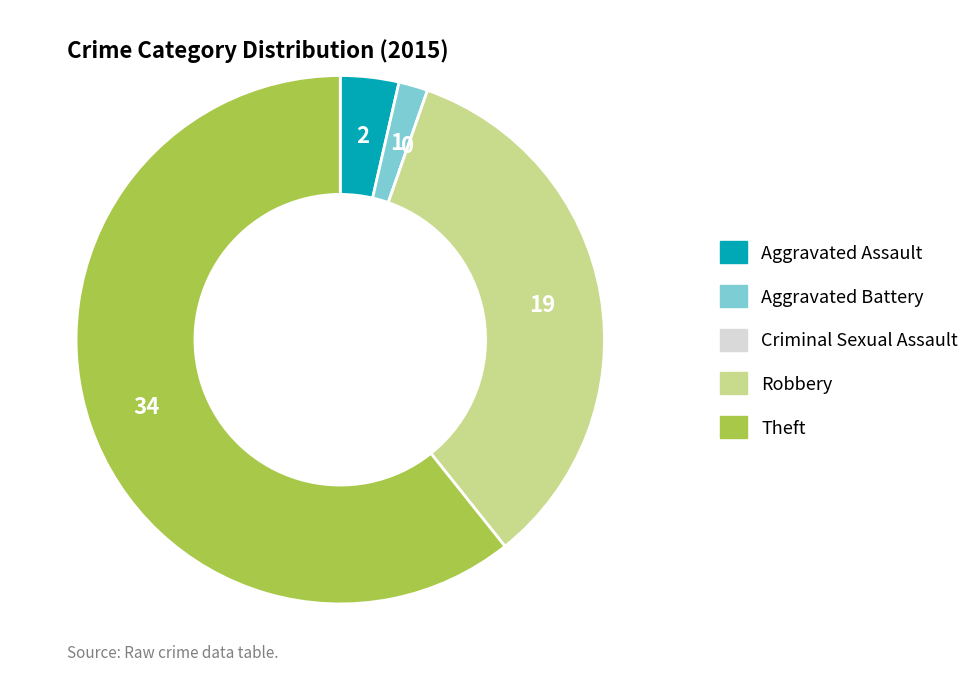

What is the largest slice in the pie chart?

Theft